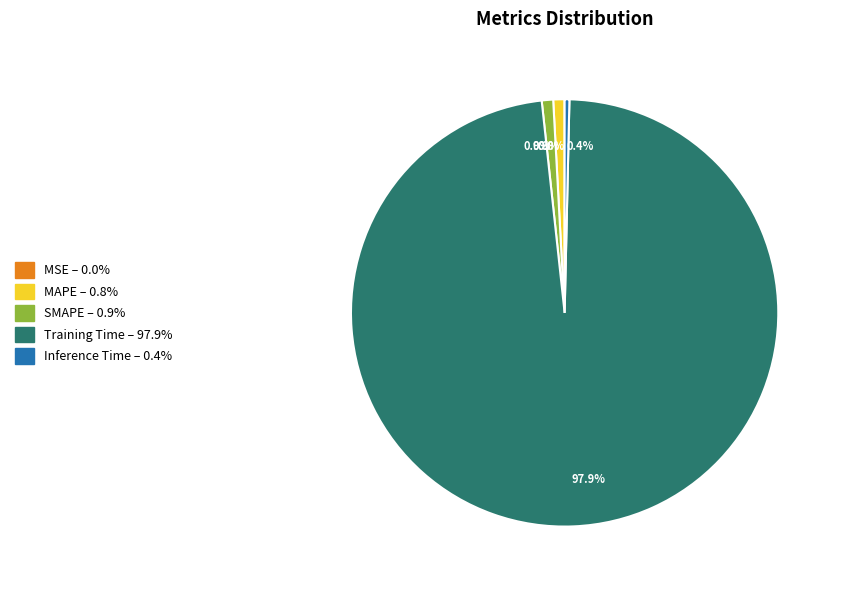

Combined, what portion of the pie is 0.4% and 97.9%?

98.3%